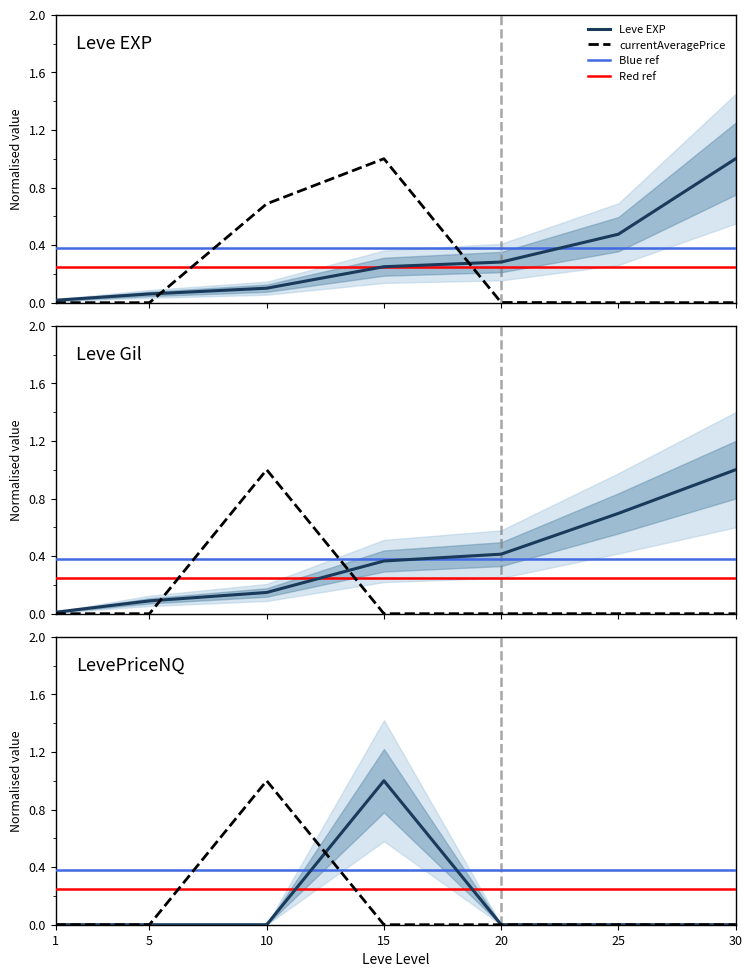

What is the difference between the maximum and minimum values in the currentAveragePrice series?

1.0